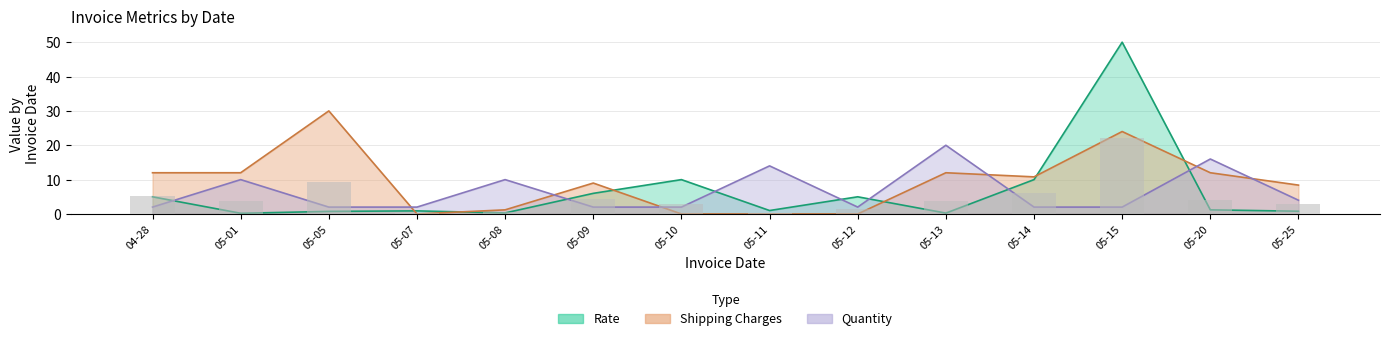

At which label is Shipping Charges closest to 15?

04-28